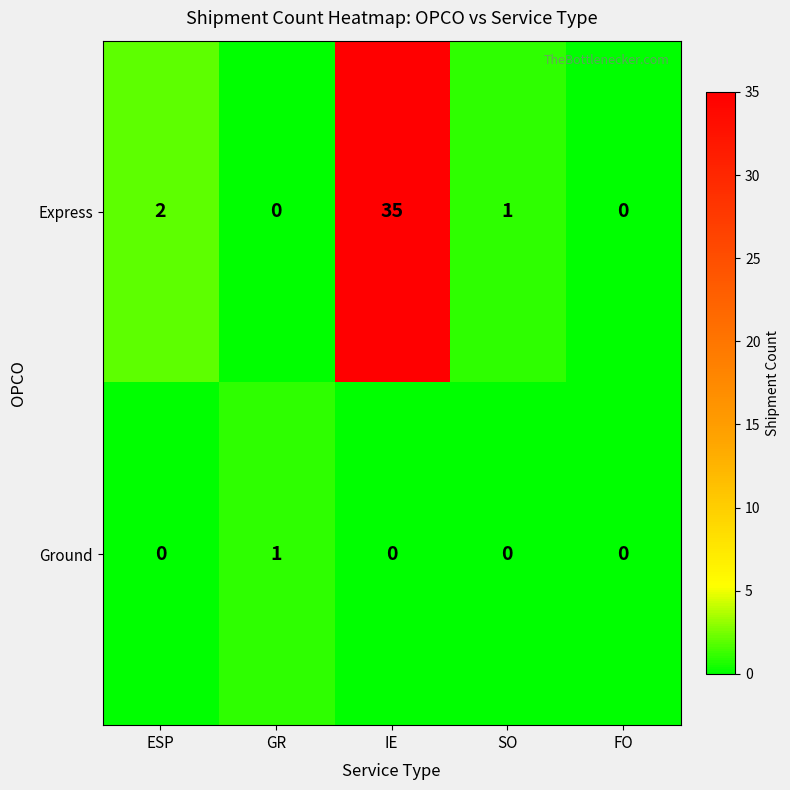

At which label does Express first exceed 1?

ESP